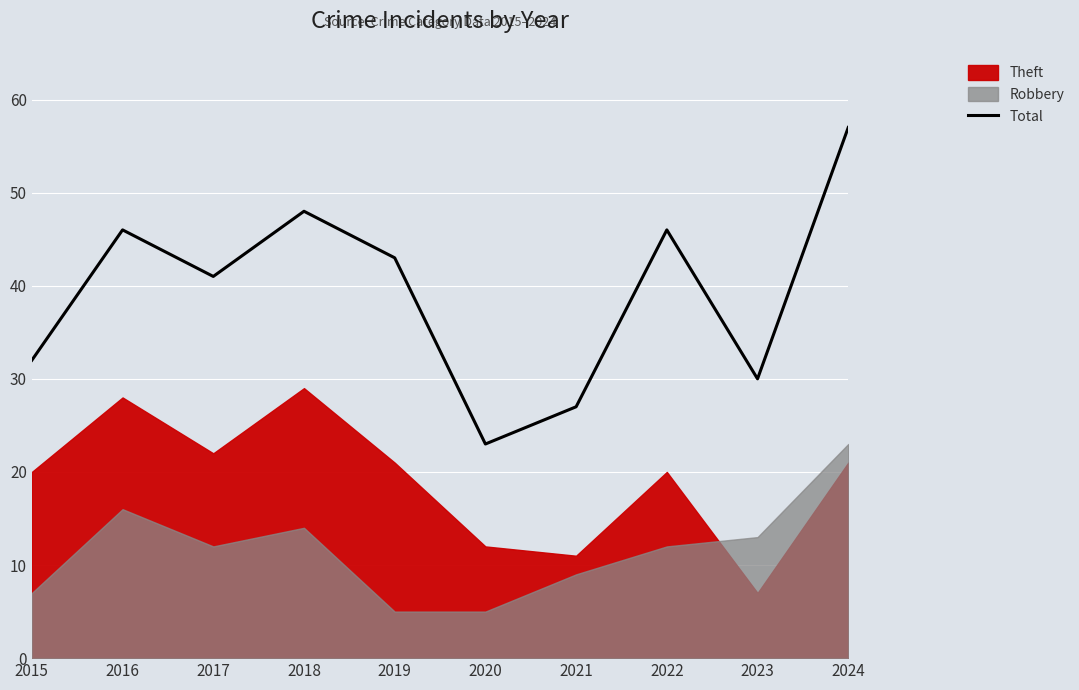

True or false: the data shows 10 at 2019.

False